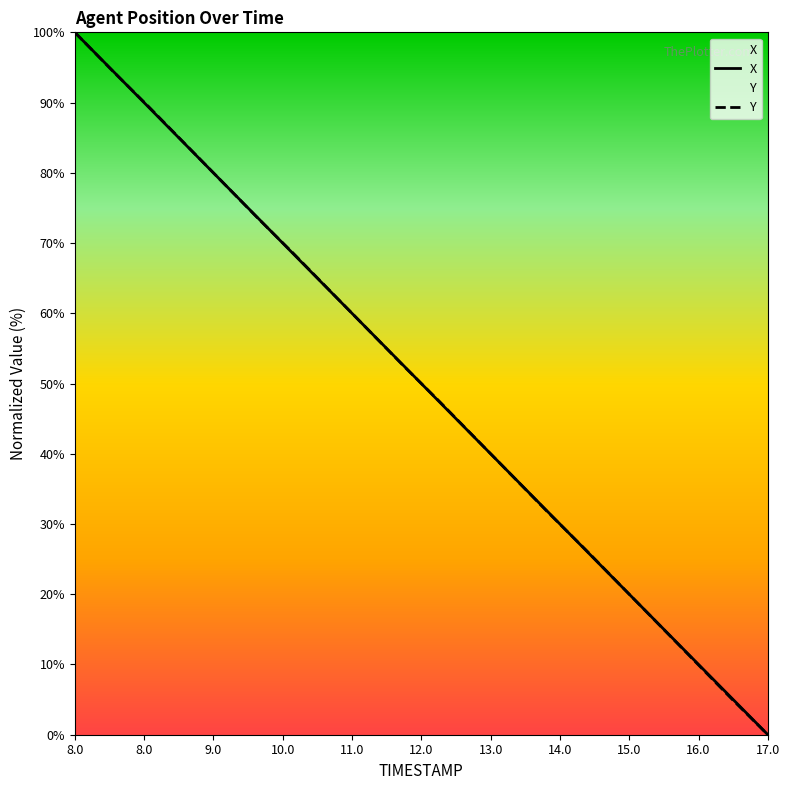

List the series in order of their overall mean, lowest first.

Y, X